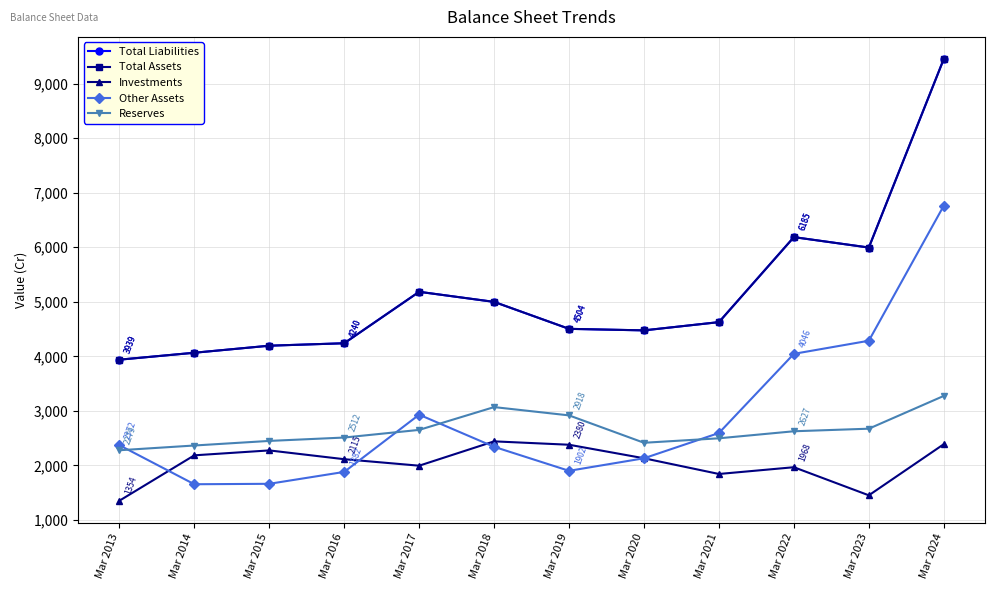

At how many categories does at least one series exceed 5536?

3